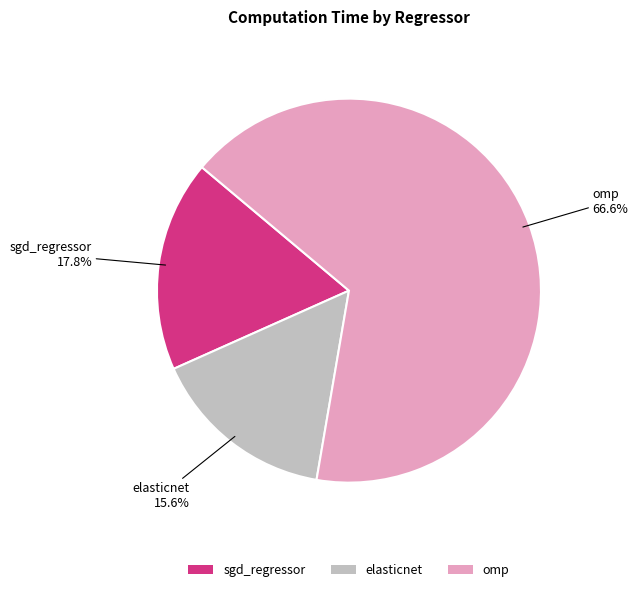

Combined, do sgd_regressor and omp account for over 50%?

Yes